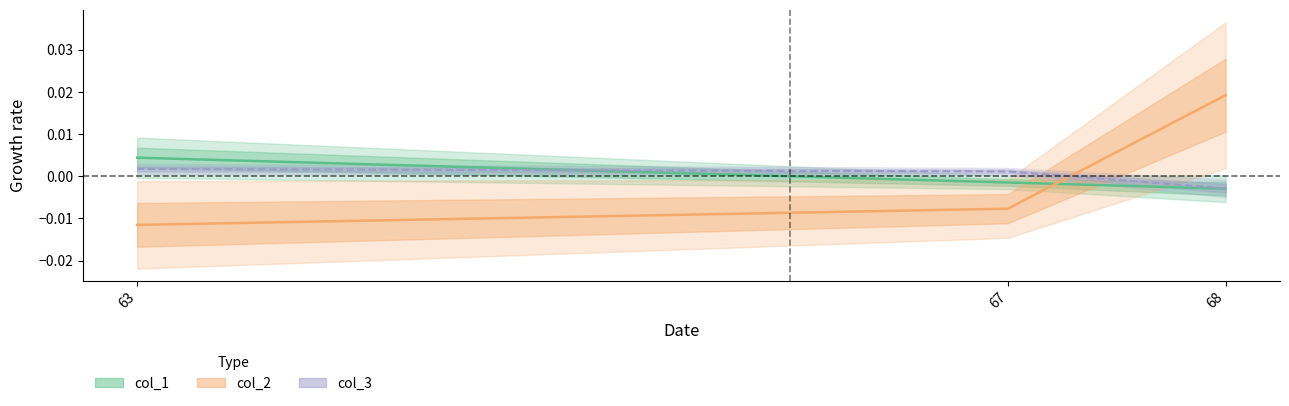

Count the col_1 values in the range 0 to 1.

1